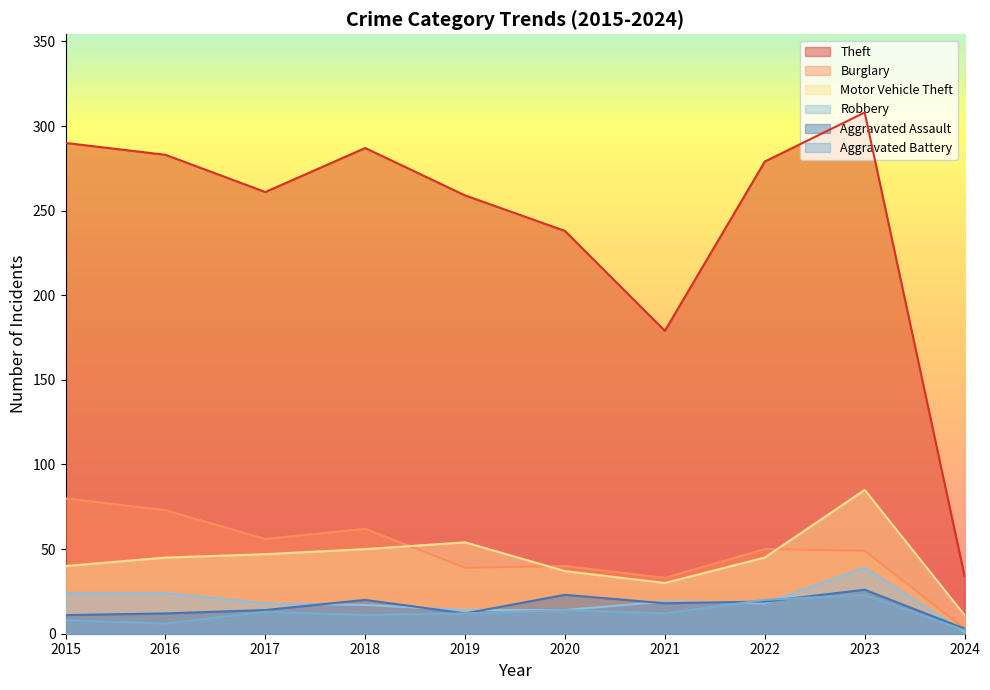

At which label does Aggravated Battery first exceed 12?

2017